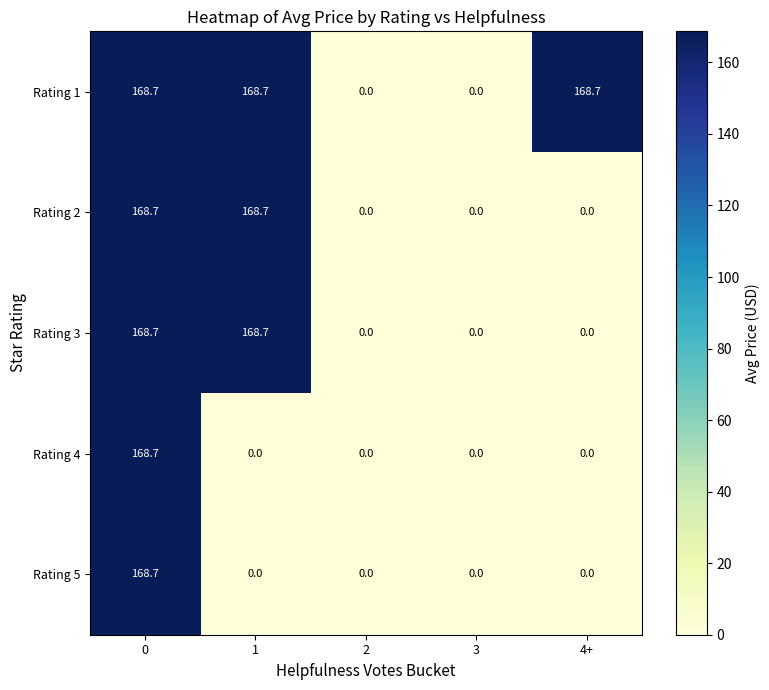

What is the total value across all series at 4+?

168.7